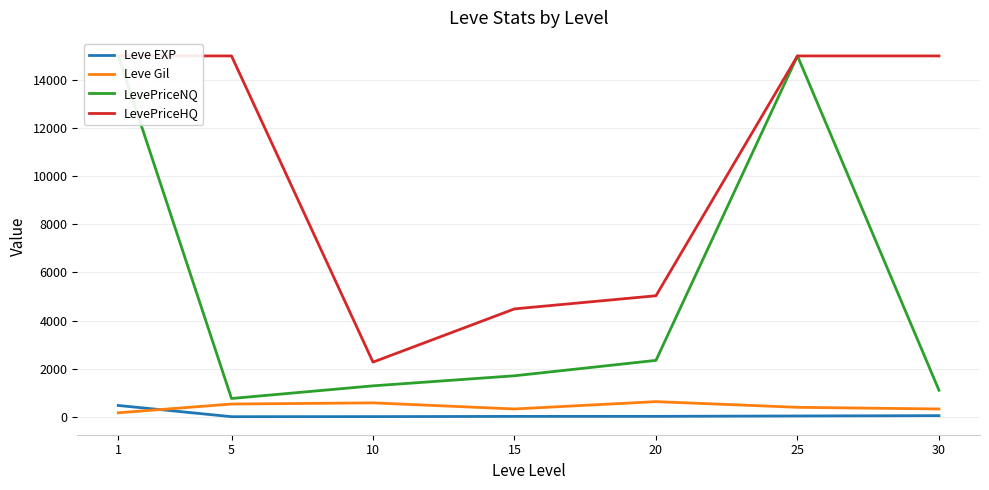

How many interior local valleys does the LevePriceHQ series have?

1